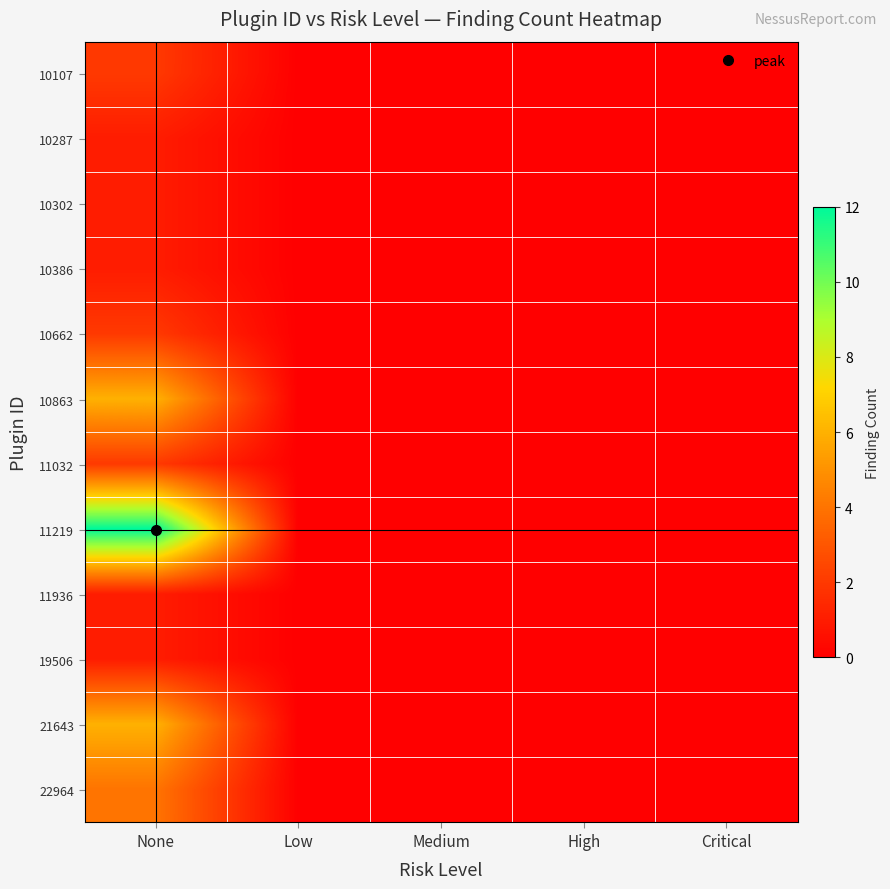

At how many categories does at least one series exceed 11?

1